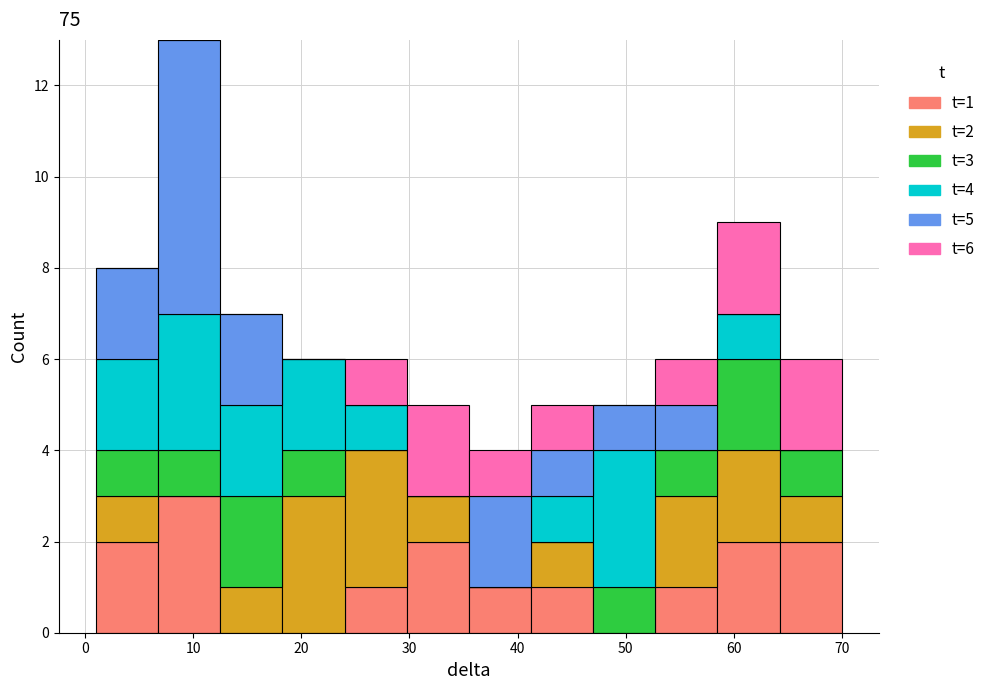

Which range on the x-axis has the tallest stacked bar (by total height)?

7 to 13